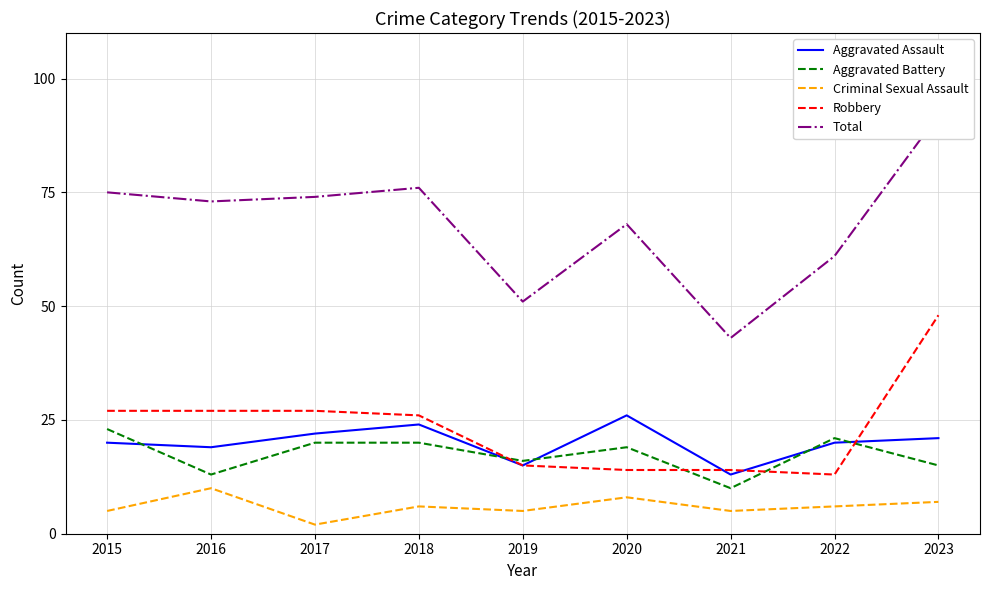

At which label is Criminal Sexual Assault closest to 6?

2018